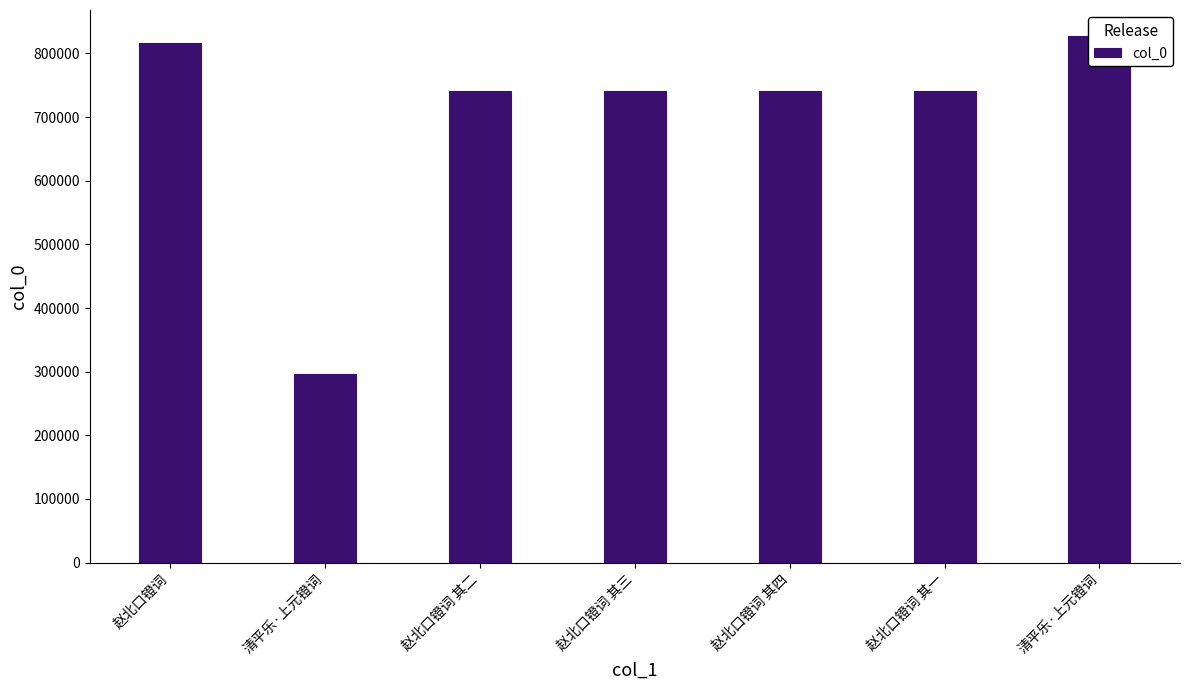

Are the bars horizontal?

No